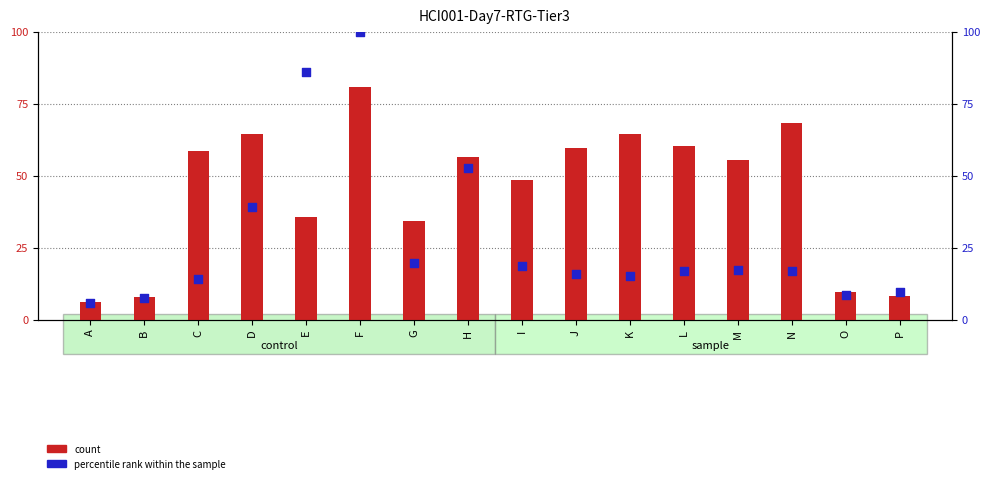

Is the value of count at A greater than the value of percentile rank within the sample at A?

Yes